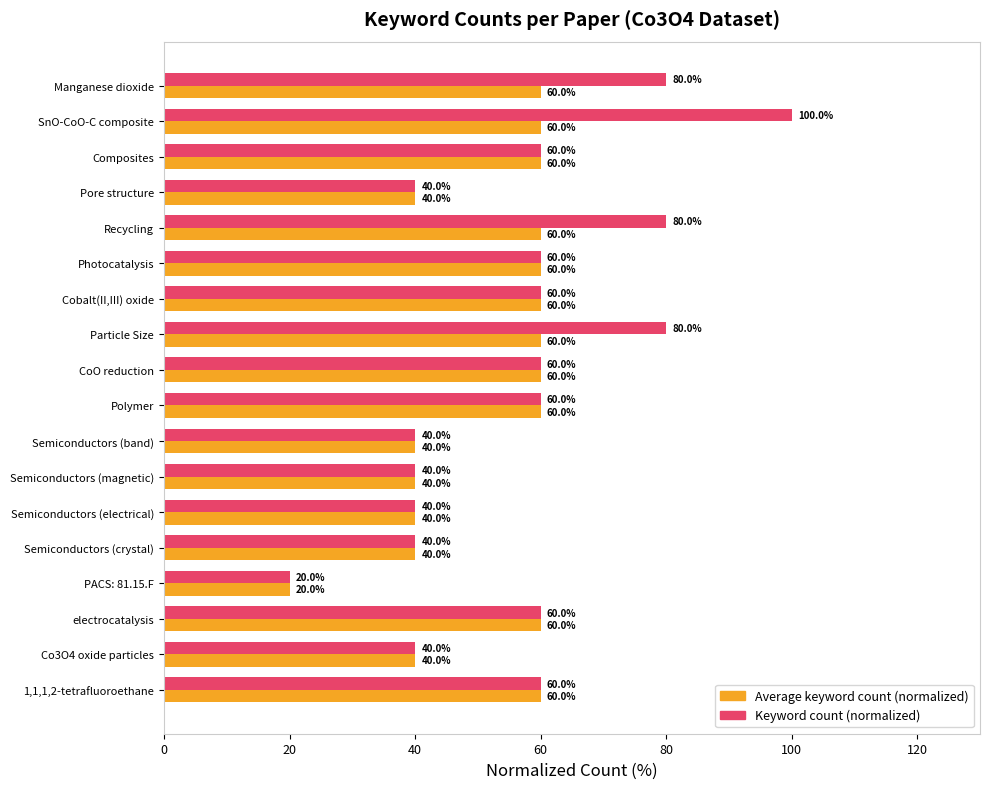

At which category does the chart reach its minimum across all series?

PACS: 81.15.F